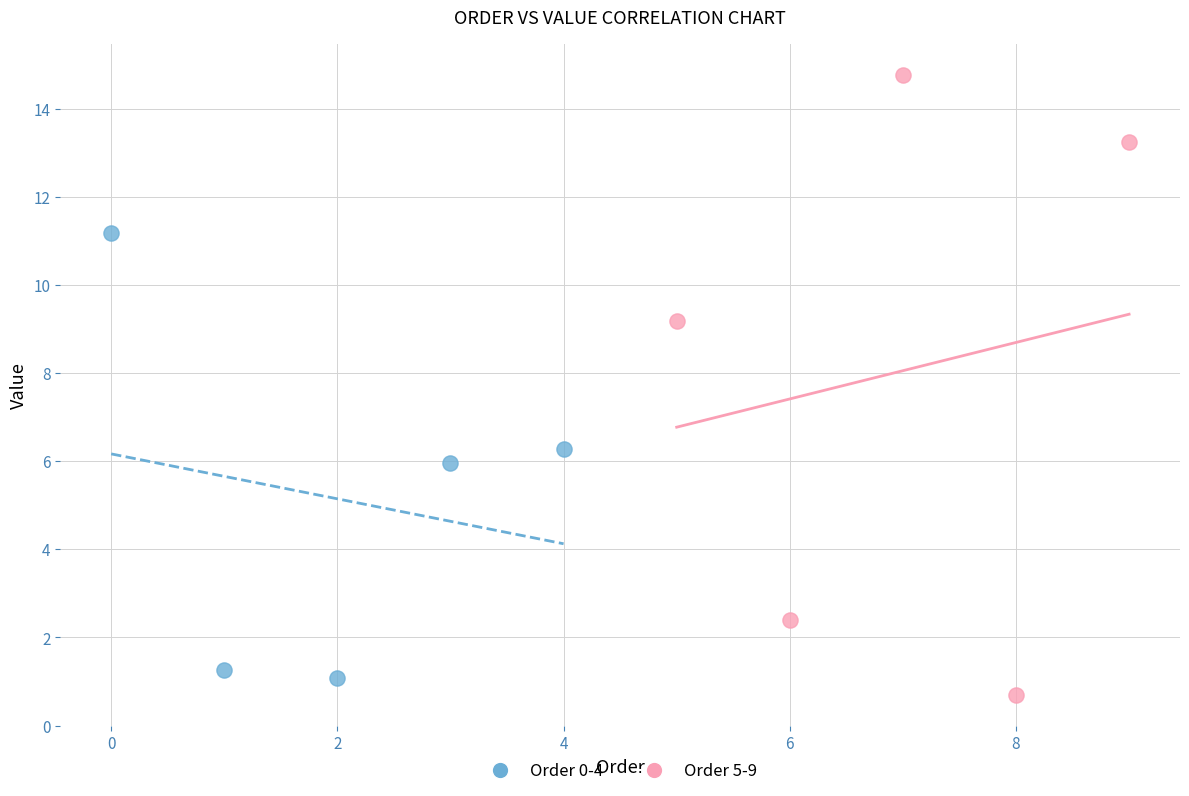

Which series has the widest spread of Y values?

Order 5-9